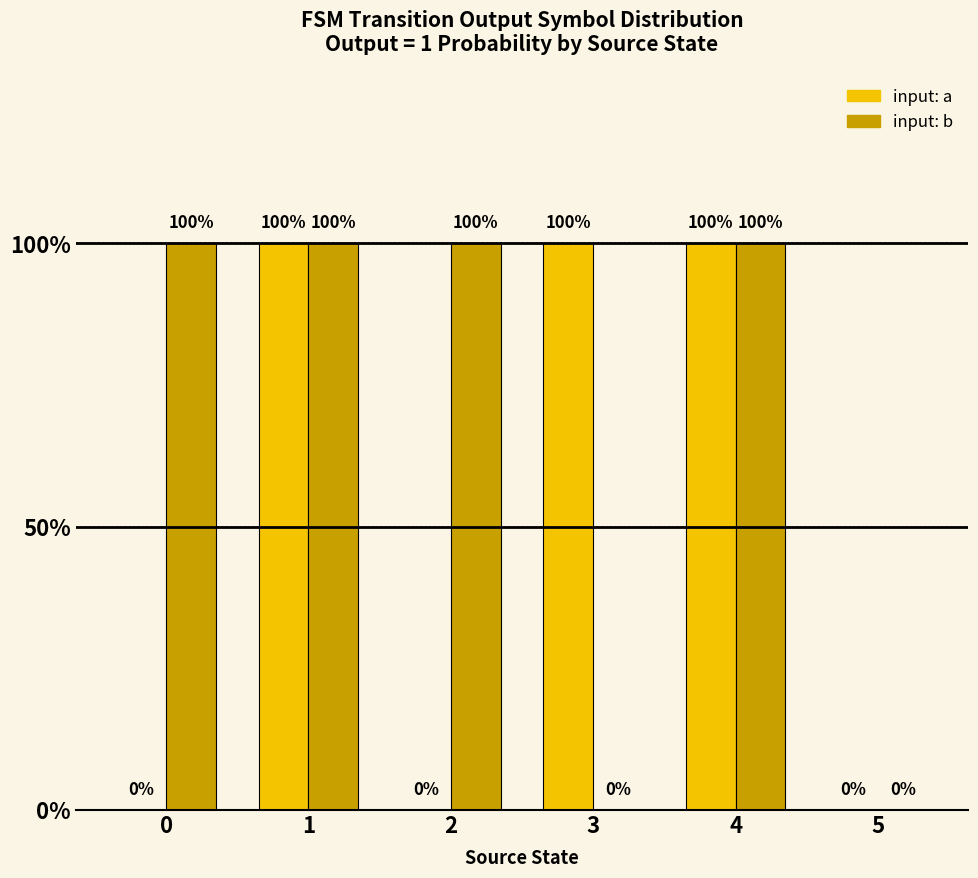

What is the maximum value shown in the chart?

100